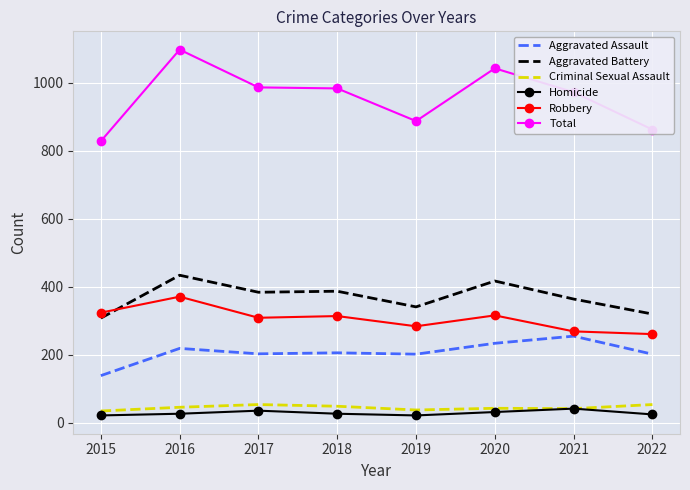

Is the value of Total at 2016 greater than the value of Criminal Sexual Assault at 2020?

Yes